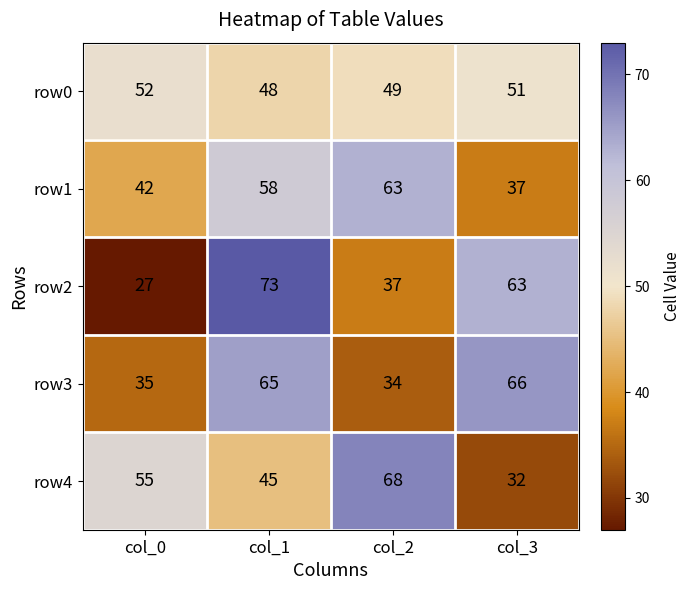

True or false: row1 has a value of 58 at col_1.

True